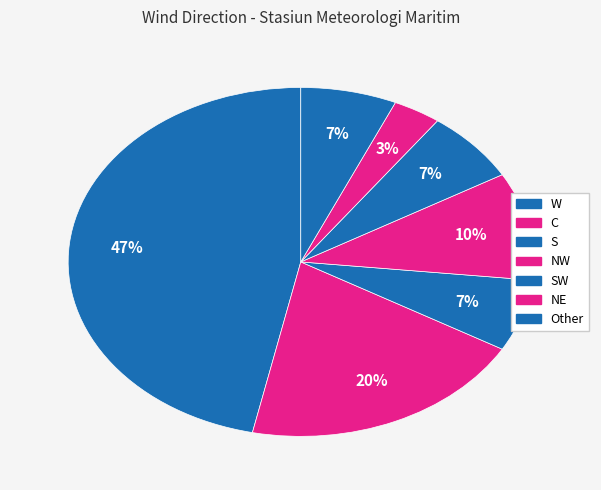

Count the number of slices in the pie.

7